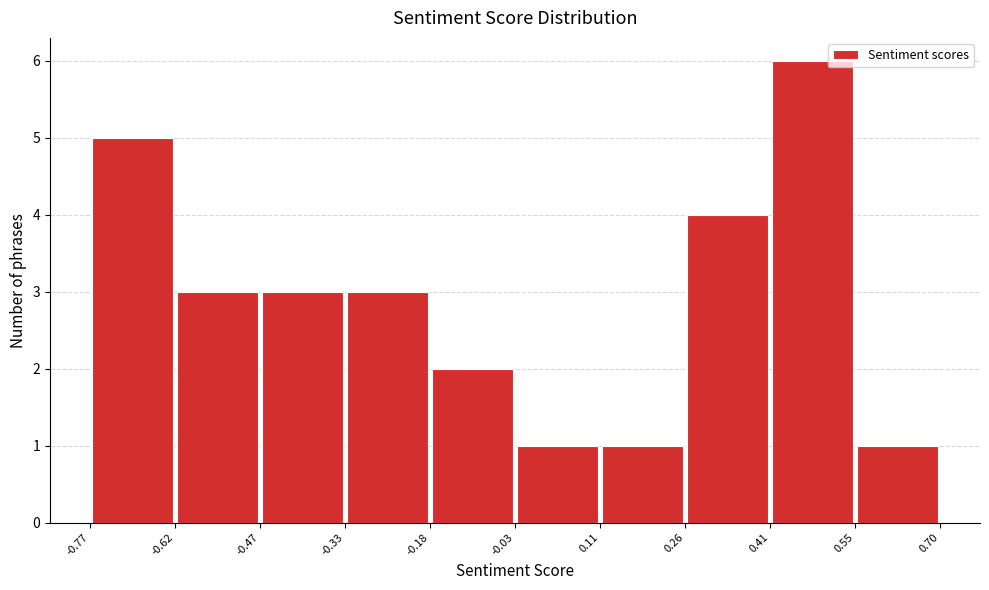

What is the height of the bar covering 0.26 to 0.41 on the x-axis? The values are not printed on the chart, so give them approximately, as read against the axis.

4